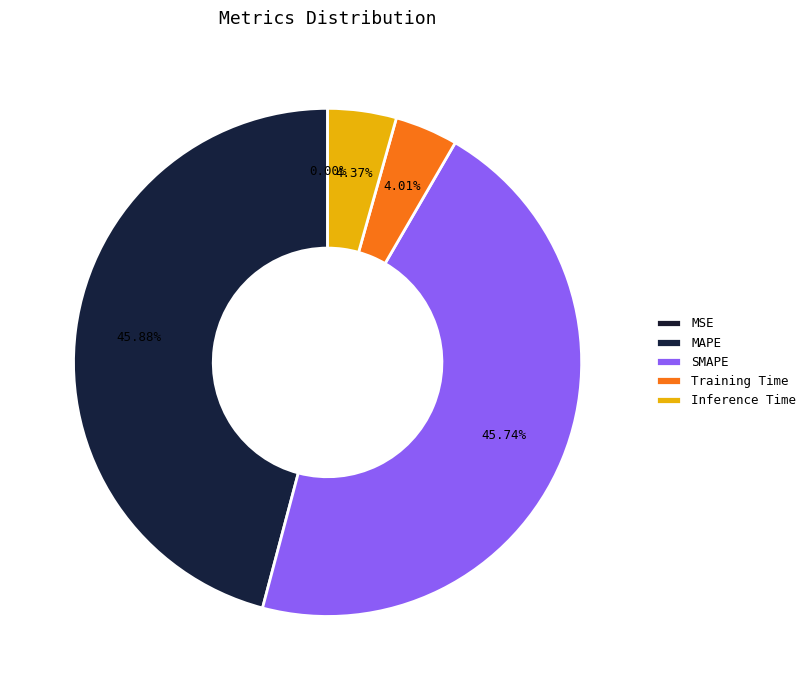

What is the change in value from MAPE to Training Time?

-0.5